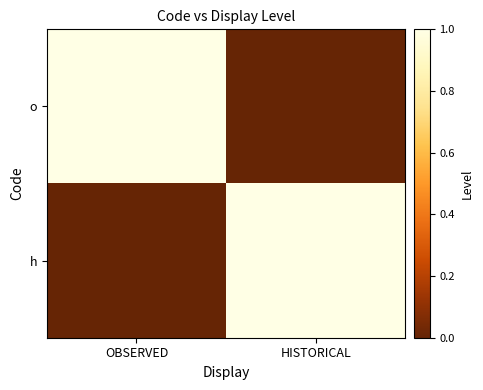

Count the number of data series in this chart.

2